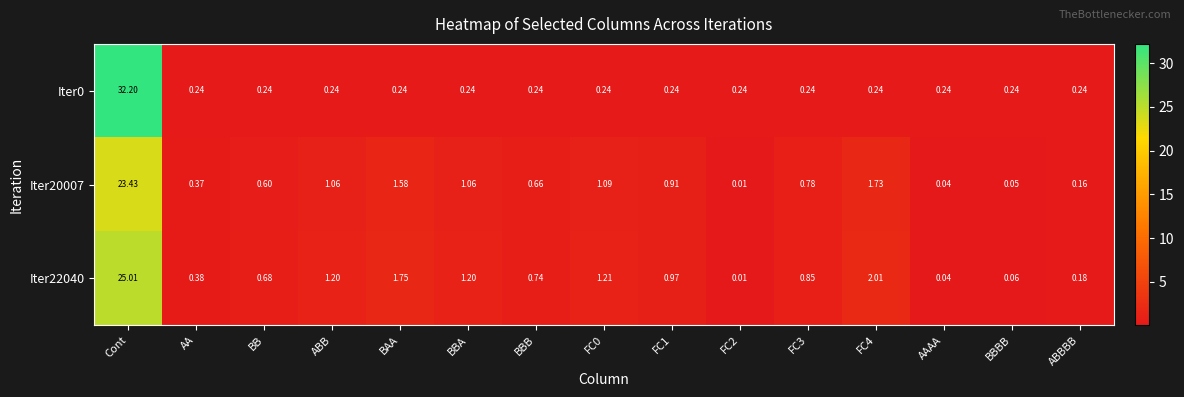

At which category is the sum across all series the highest?

Cont